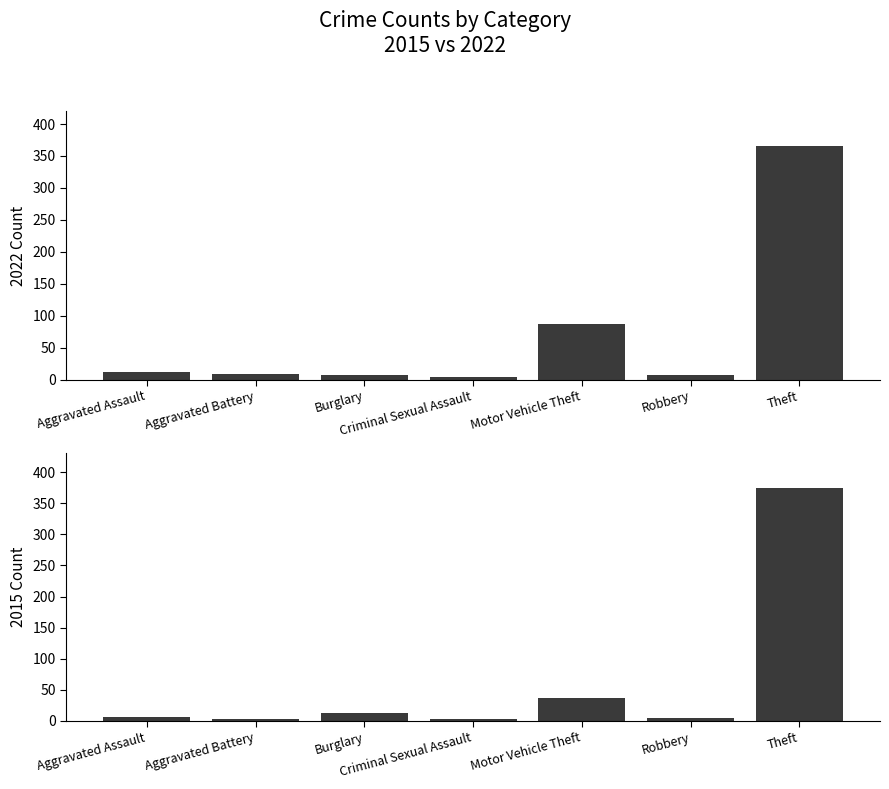

Reading left to right, extract all data points from this chart.

2015: 6	3	13	3	37	4	375
2019: 12	9	8	4	87	8	365